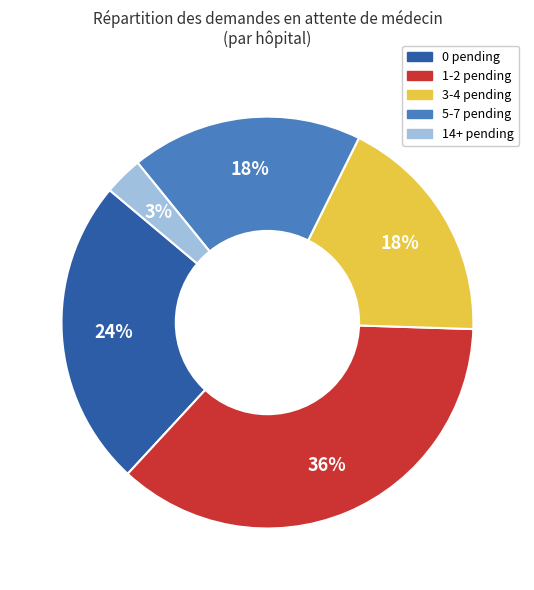

To the nearest percent, what is the difference between the largest and smallest slice percentages?

33%